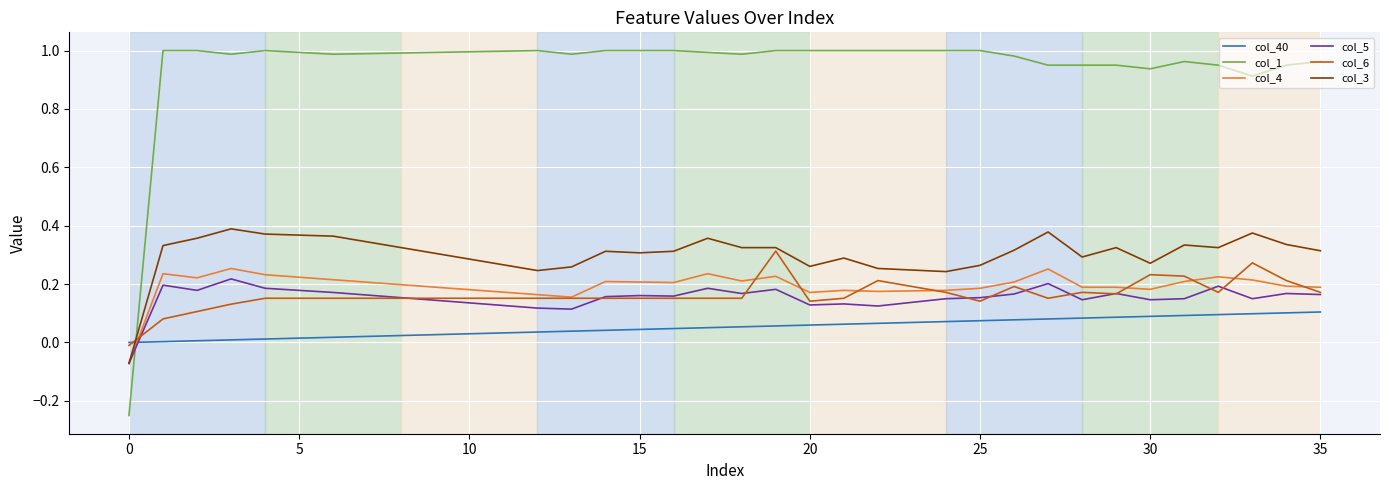

Which series has the largest range (max minus min)?

col_1